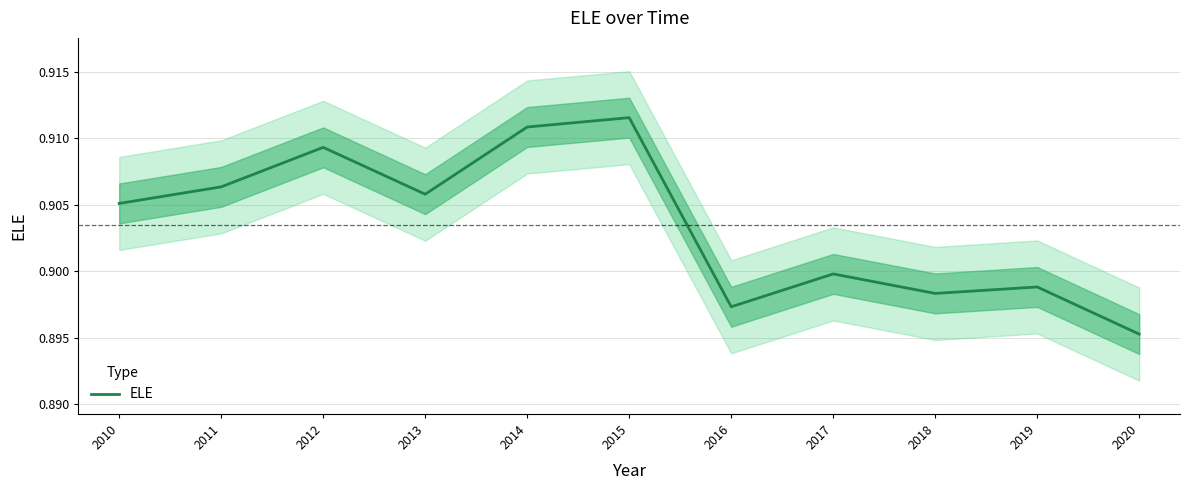

The chart shows a value of 0.6 at 2017. True or false?

False